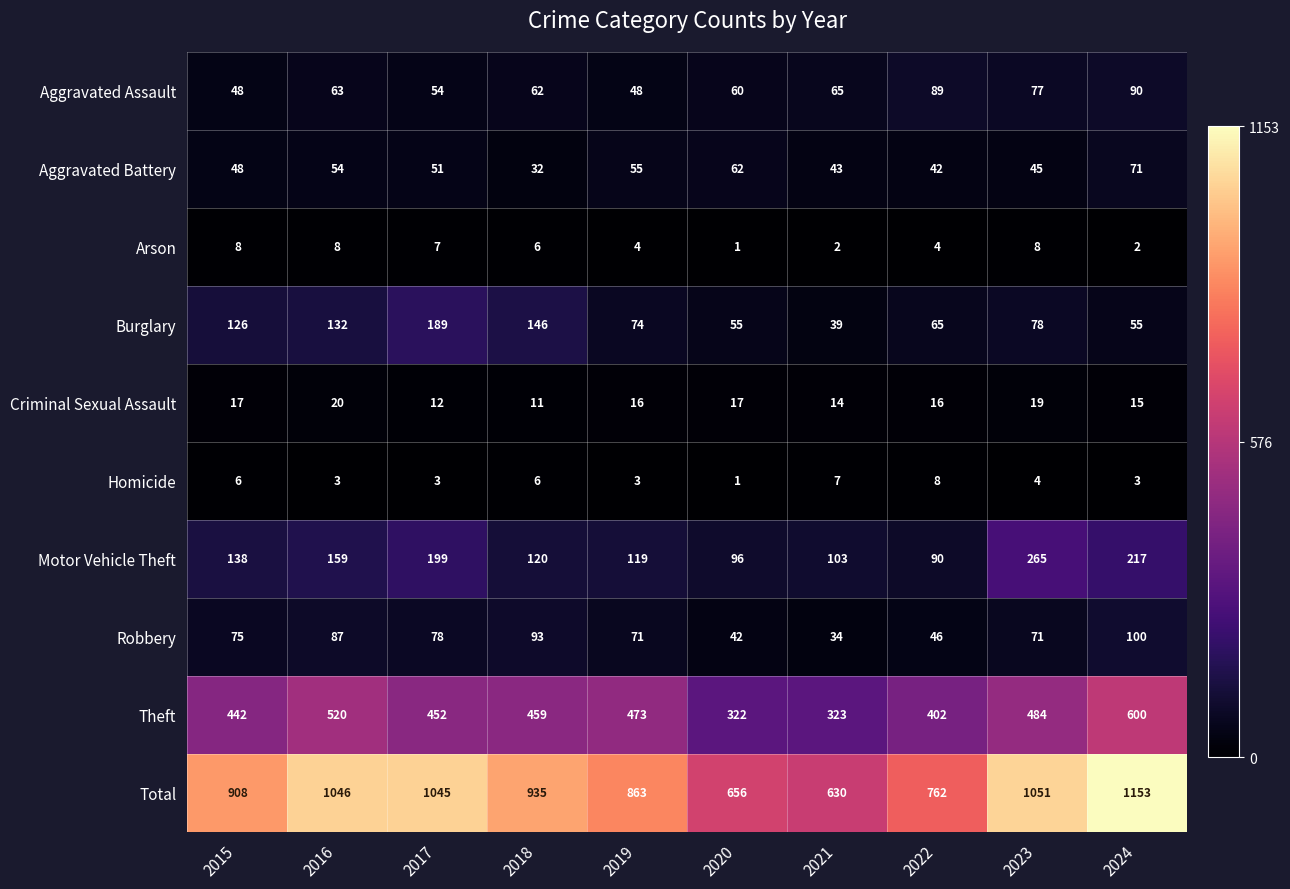

What is the spread (max minus min) of values at 2015?

902